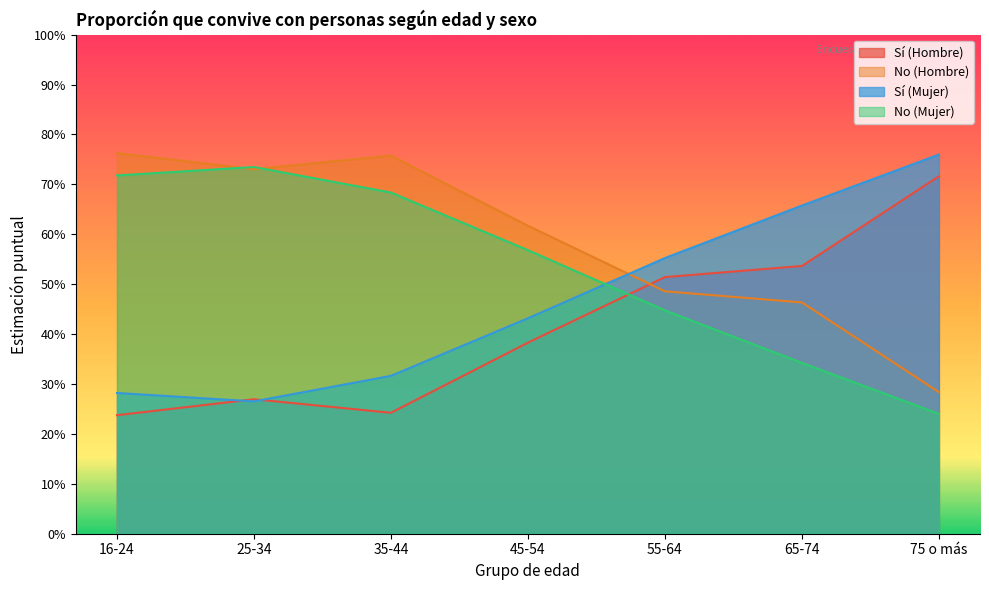

True or false: Sí (Hombre) and No (Mujer) intersect in this chart.

True